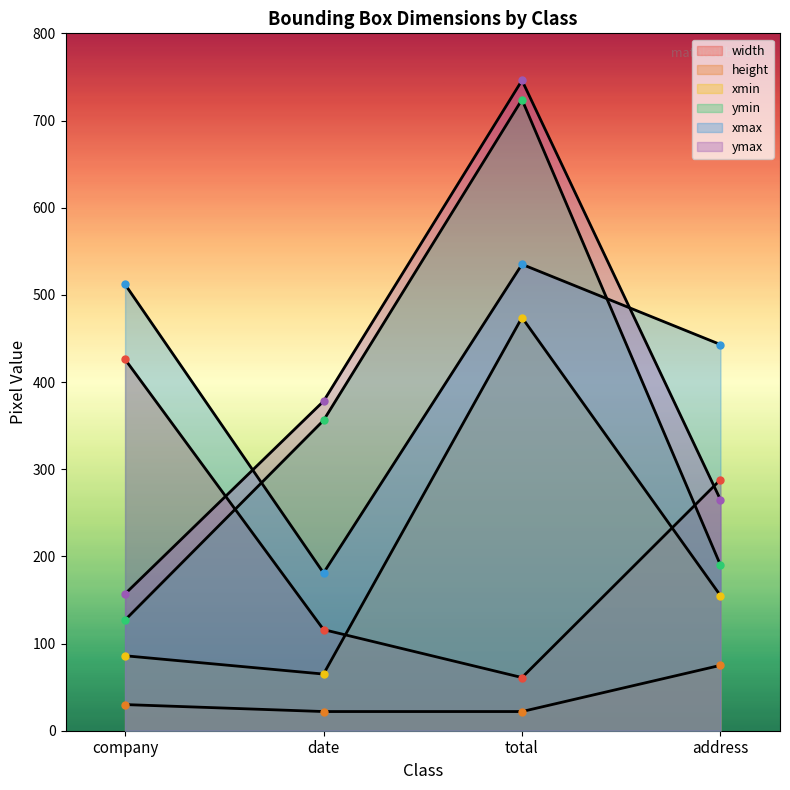

What is the smallest value displayed?

22